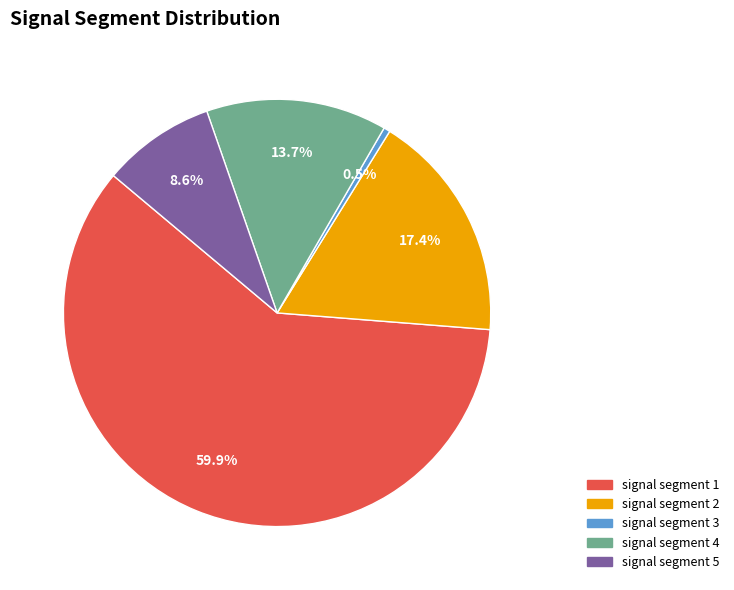

To the nearest percent, what percentage of the pie is signal segment 2?

17%